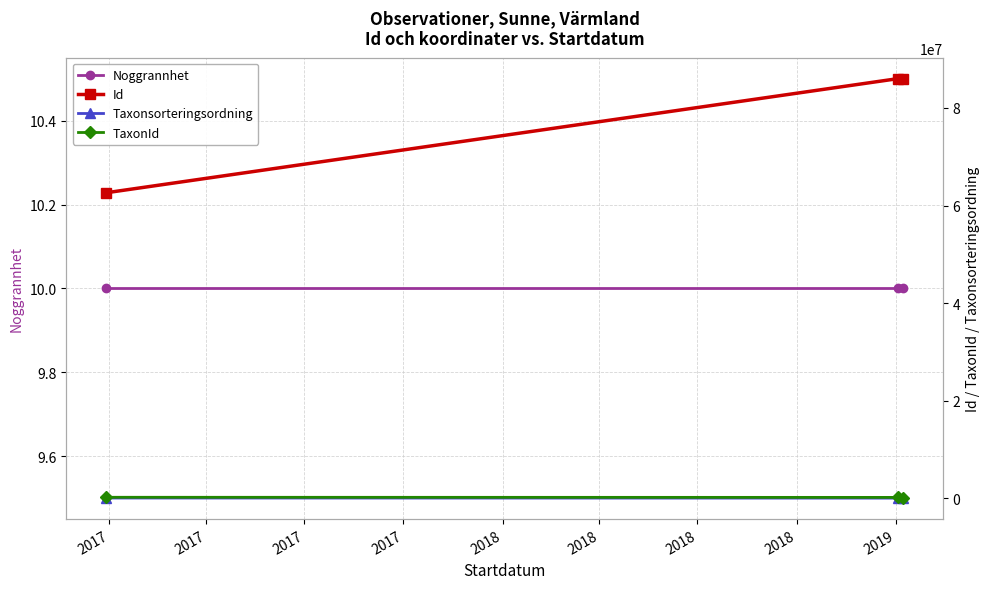

Reading right to left, transcribe all the data shown in this chart.

Noggrannhet: 10	10	10
Id: 86001842	86001841	62625558
Taxonsorteringsordning: 56395	56522	78614
TaxonId: 100109	205976	229504